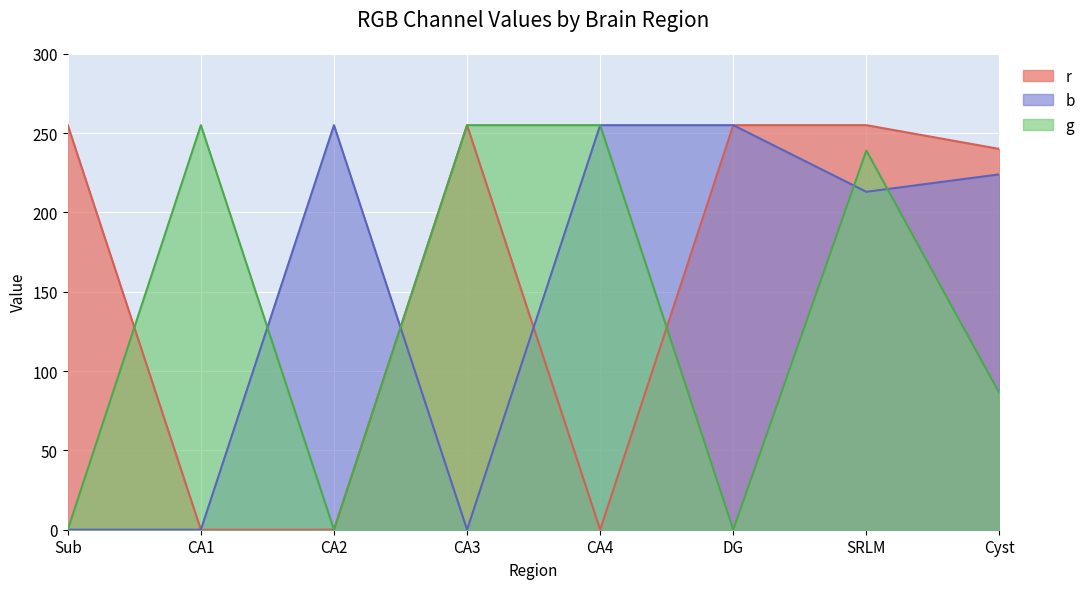

The value of b at SRLM is 213. True or false?

True